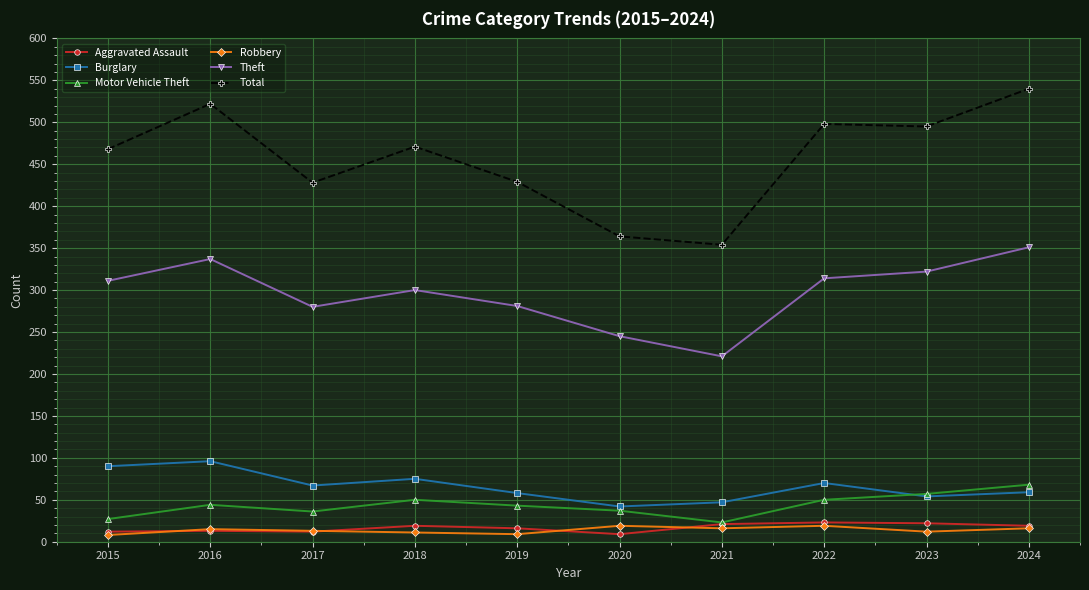

How many categories are shown in the chart?

10